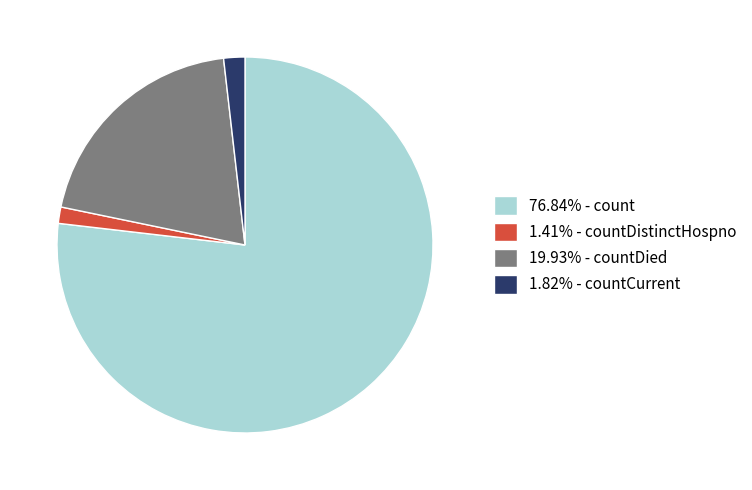

Approximately how many times larger is the value at 1.41% - countDistinctHospno compared to 1.82% - countCurrent?

0.8